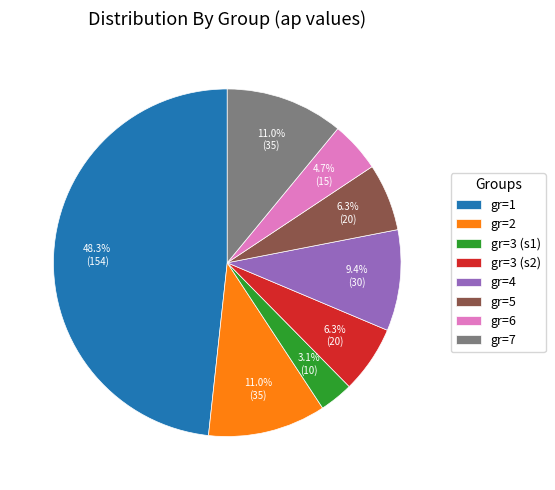

How much of the chart is everything except gr=3 (s1)?

96.9%